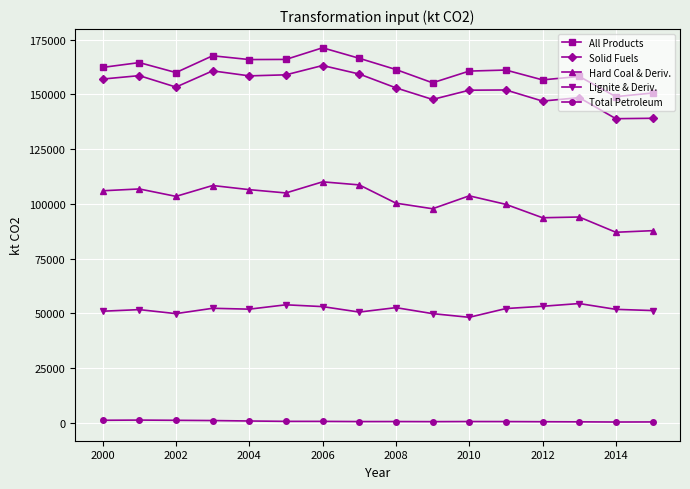

Does the chart have visible grid lines?

Yes